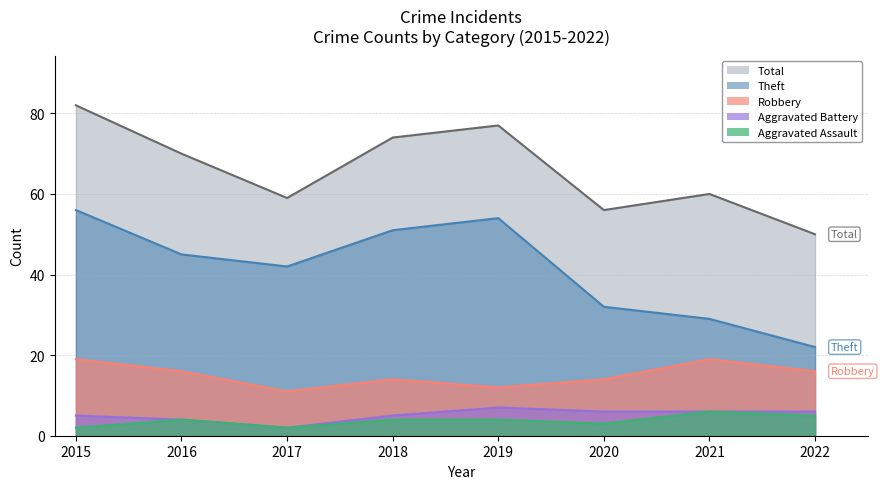

In Robbery, how many points are higher than both neighbors (excluding endpoints)?

2